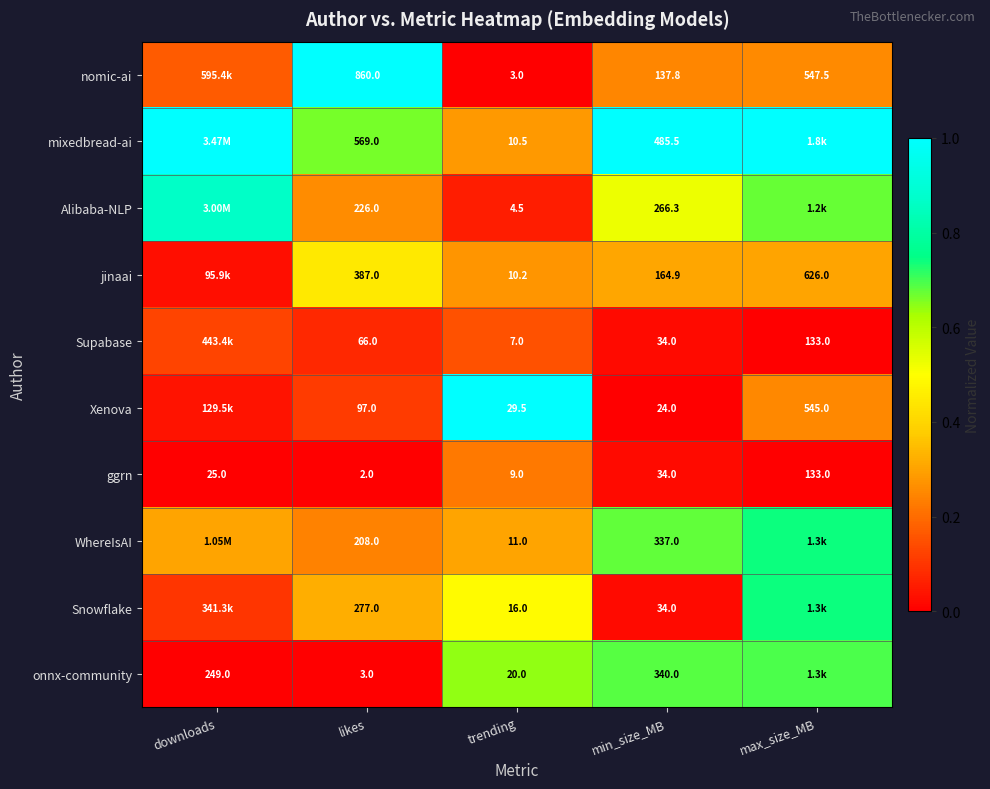

What is the spread (max minus min) of values at min_size_MB?

461.5